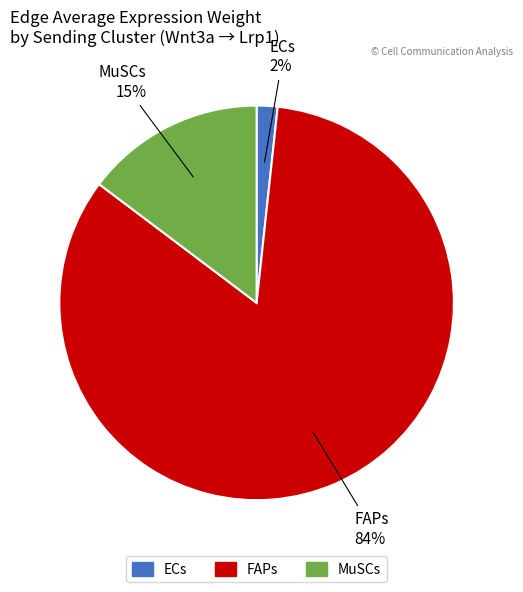

Is it true that MuSCs is 6% of the pie?

False